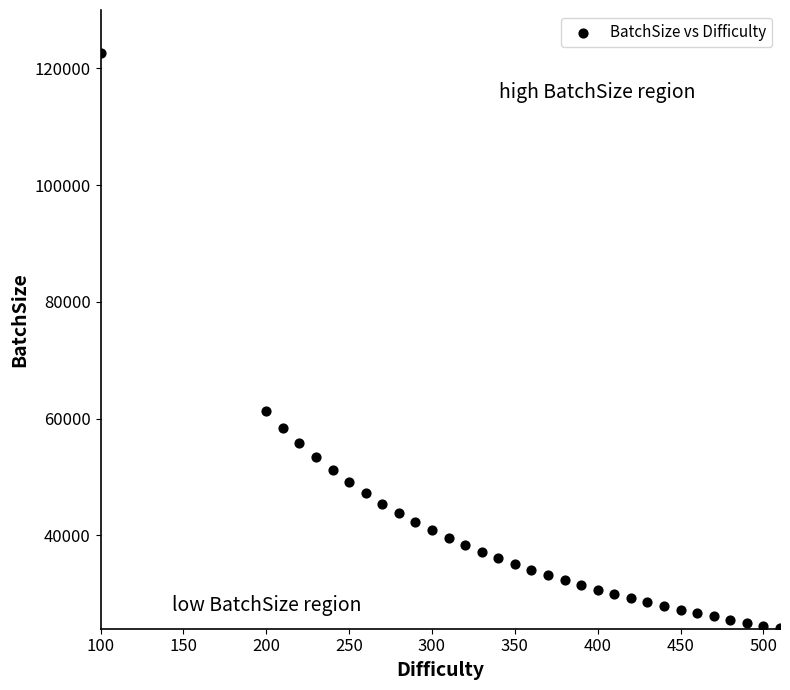

What is the range of Y values (max minus min)?

98647